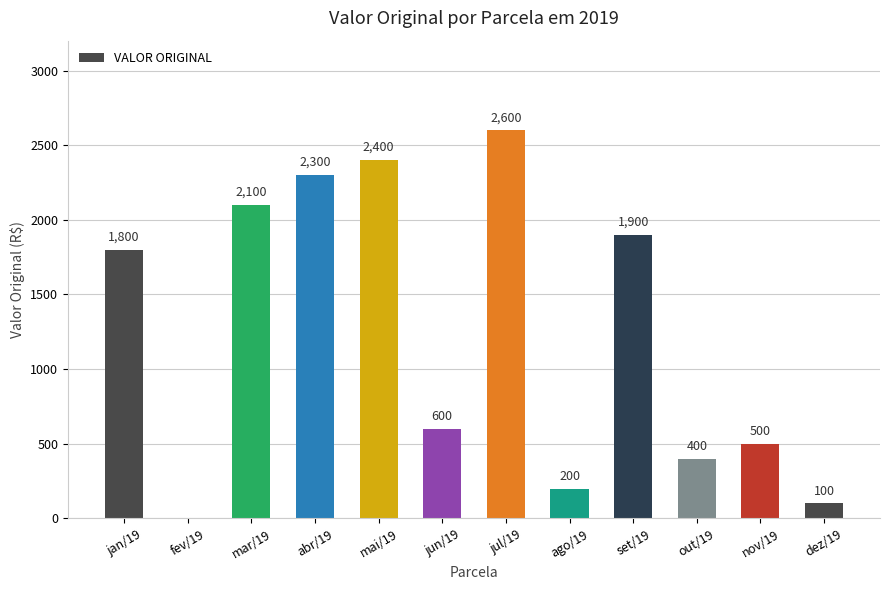

What is the greatest value displayed?

2600